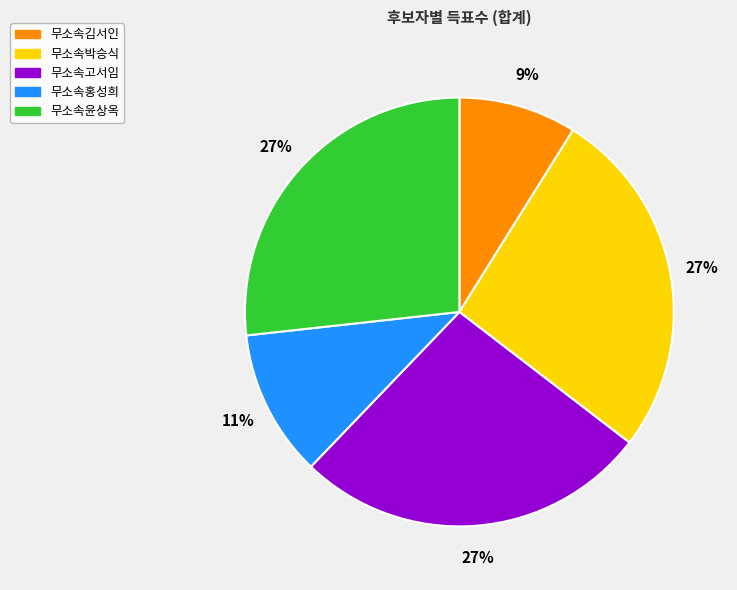

Which has a higher value, 무소속김서인 or 무소속윤상옥?

무소속윤상옥